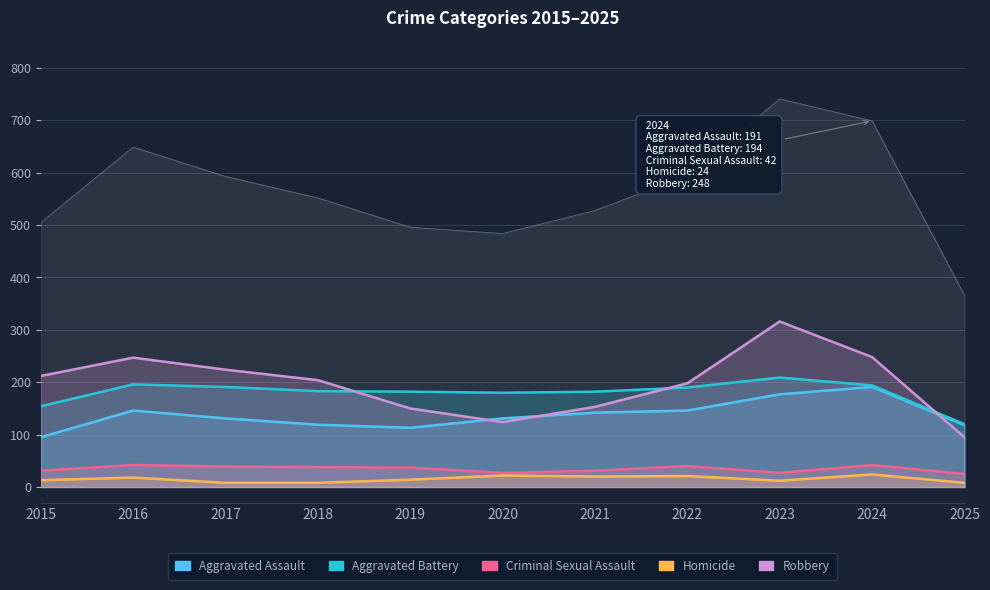

Which series has the widest spread of values?

Robbery